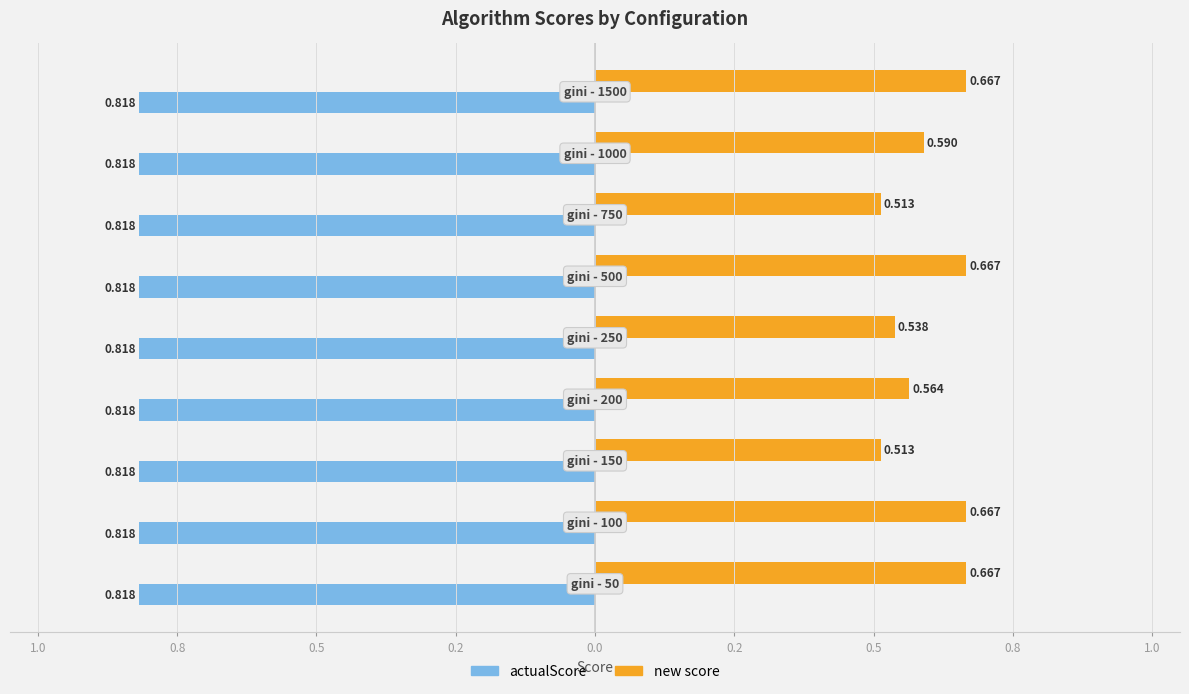

What are all the series names shown in the legend?

actualScore, new score